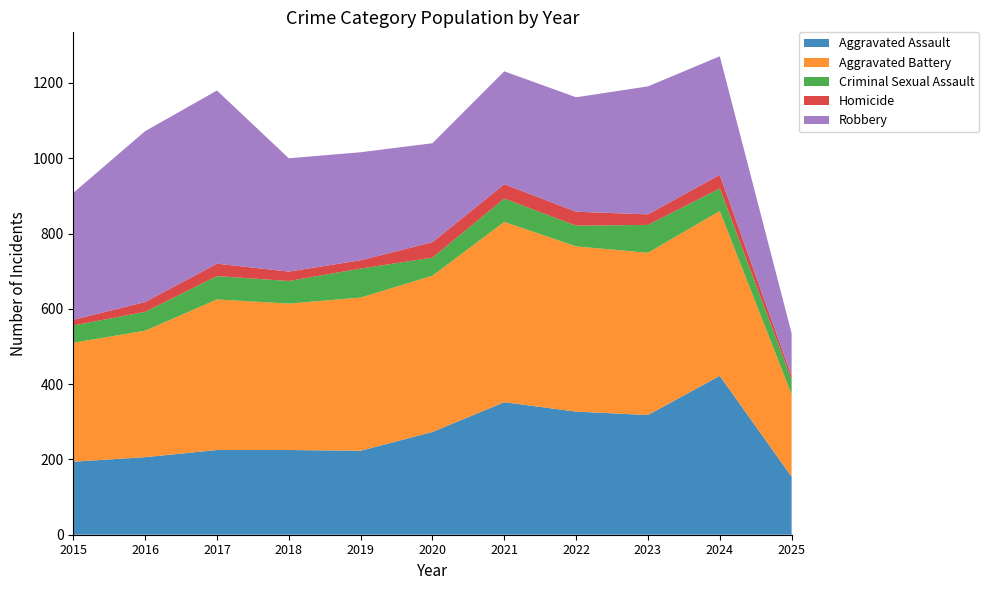

Reading left to right, what are all the values shown in this chart?

Aggravated Assault: 194	206	225	225	223	273	352	327	318	422	154
Aggravated Battery: 316	336	400	389	407	415	479	439	431	438	219
Criminal Sexual Assault: 46	50	62	60	77	48	62	55	74	60	39
Homicide: 15	26	33	25	22	41	38	37	28	36	10
Robbery: 337	454	460	301	287	263	300	304	340	315	113